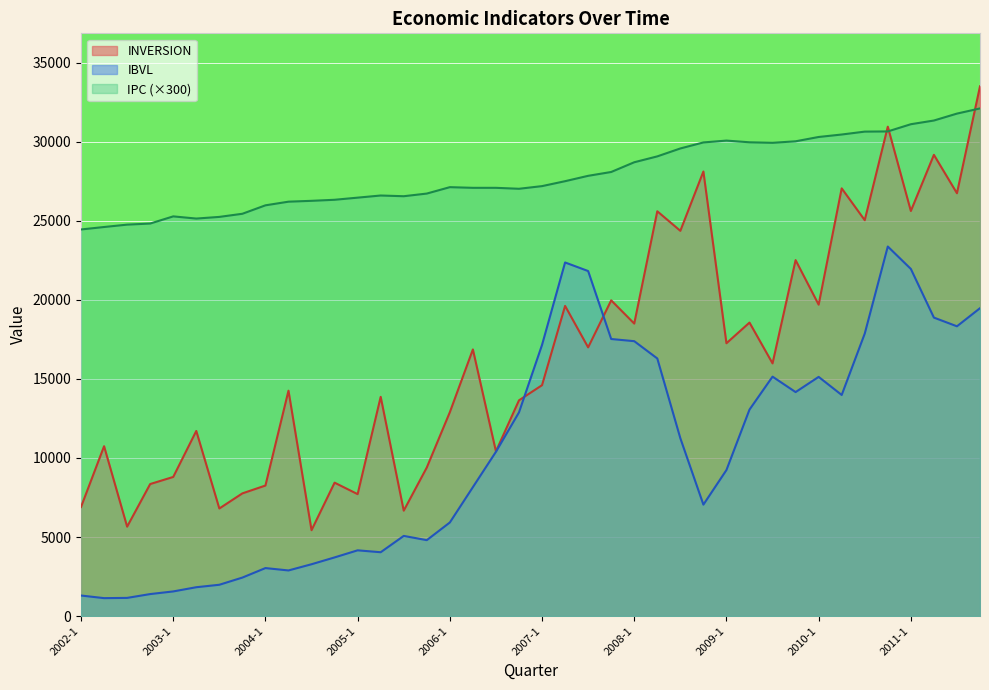

How many lines are shown in the chart?

3